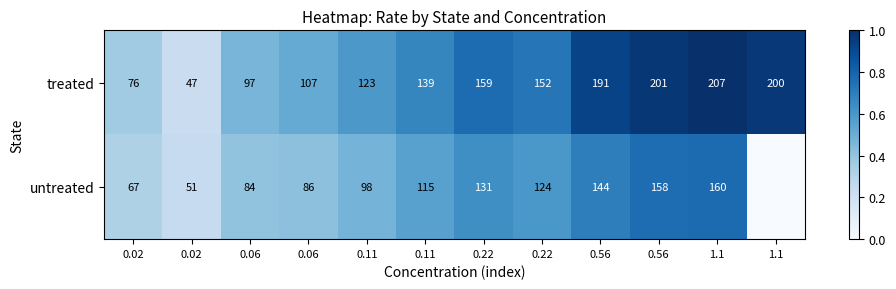

Is the value of treated at 0.06 greater than the value of untreated at 0.11?

No